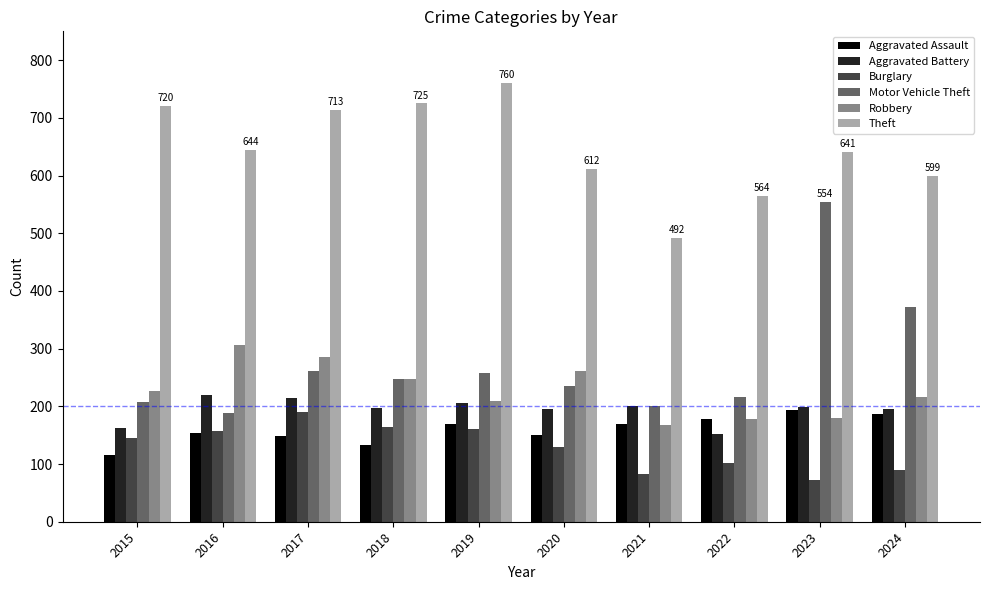

What is the sum of all Motor Vehicle Theft values?

2744